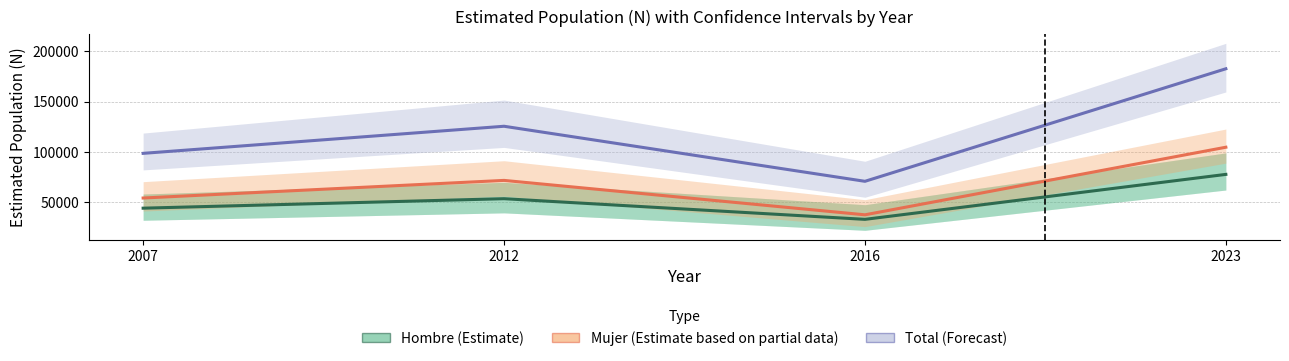

Which category has the highest value across all series?

2023